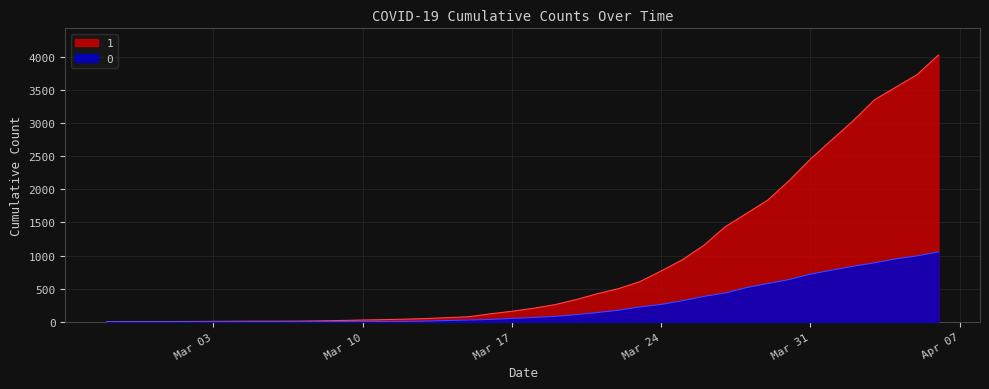

Is the value of 0 at 2020-04-06 greater than the value of 1 at 2020-03-11?

Yes